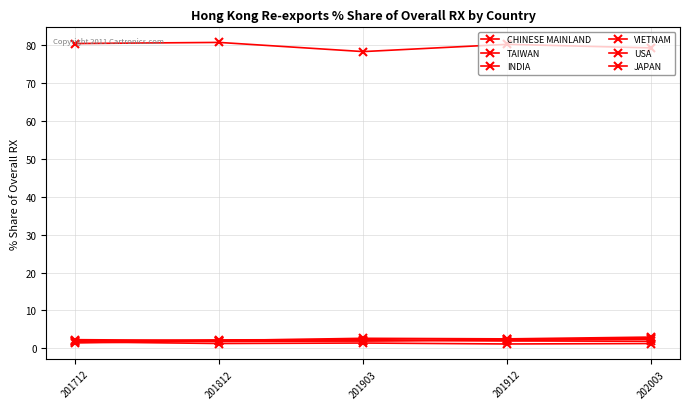

Which series has the largest total across all categories?

CHINESE MAINLAND